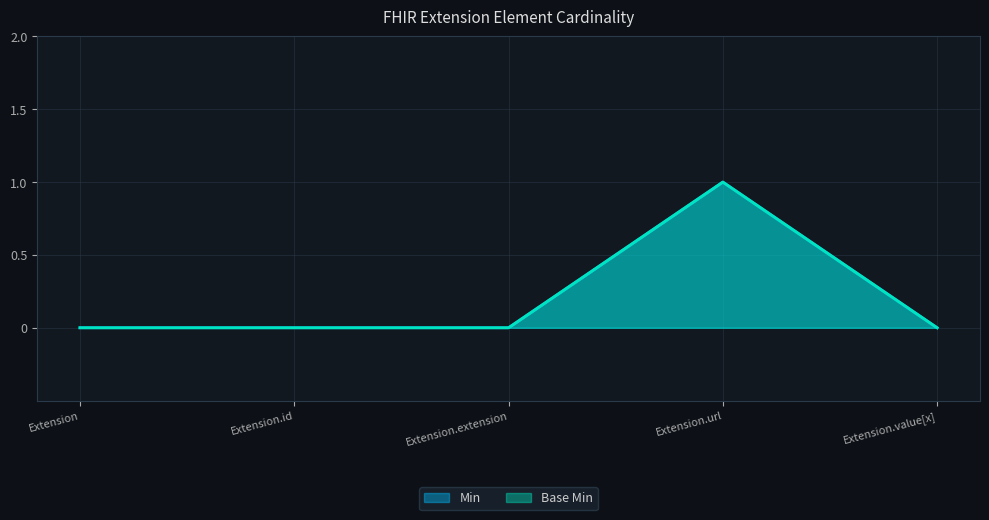

Where is the first local maximum for Min?

Extension.url